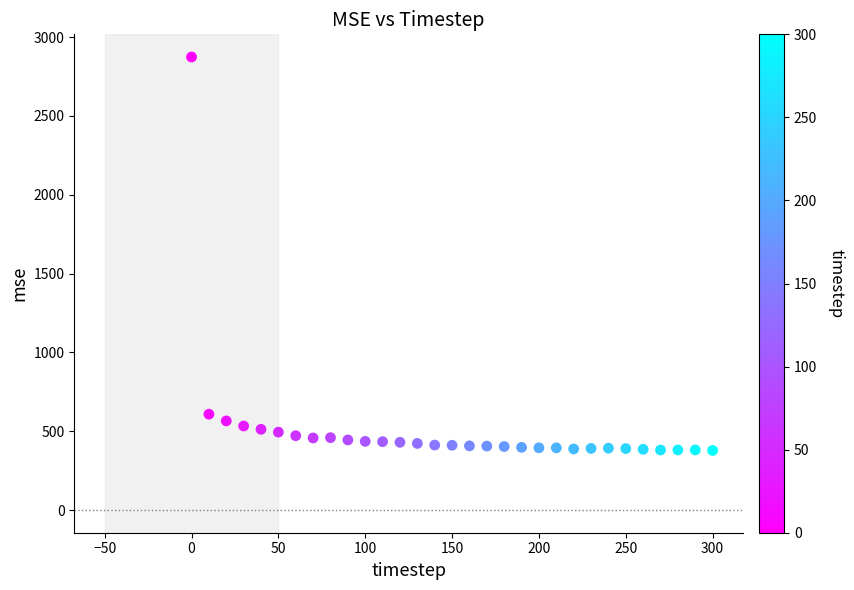

What is the range of X values (max minus min)?

300.0